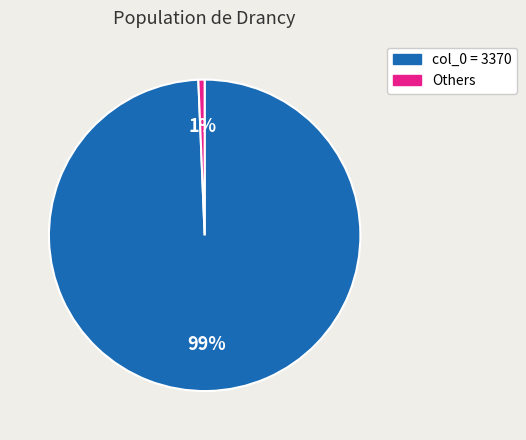

Between col_0 = 3370 and Others, which is larger?

col_0 = 3370